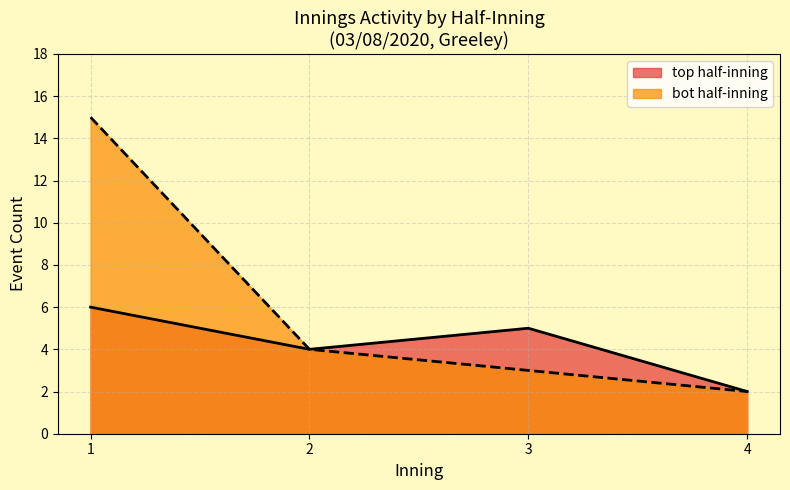

Does the chart have visible grid lines?

Yes